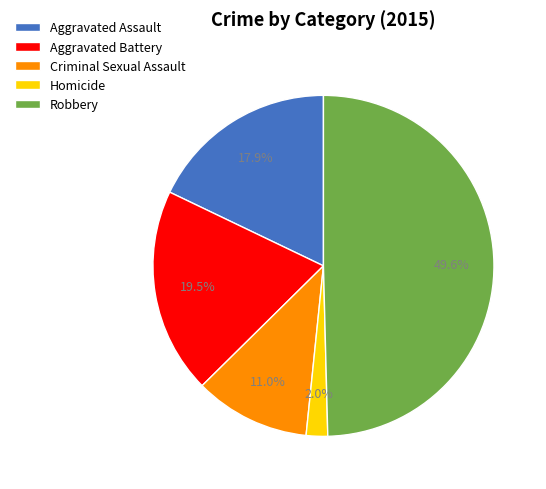

Rank the categories by value from highest to lowest.

Robbery, Aggravated Battery, Aggravated Assault, Criminal Sexual Assault, Homicide